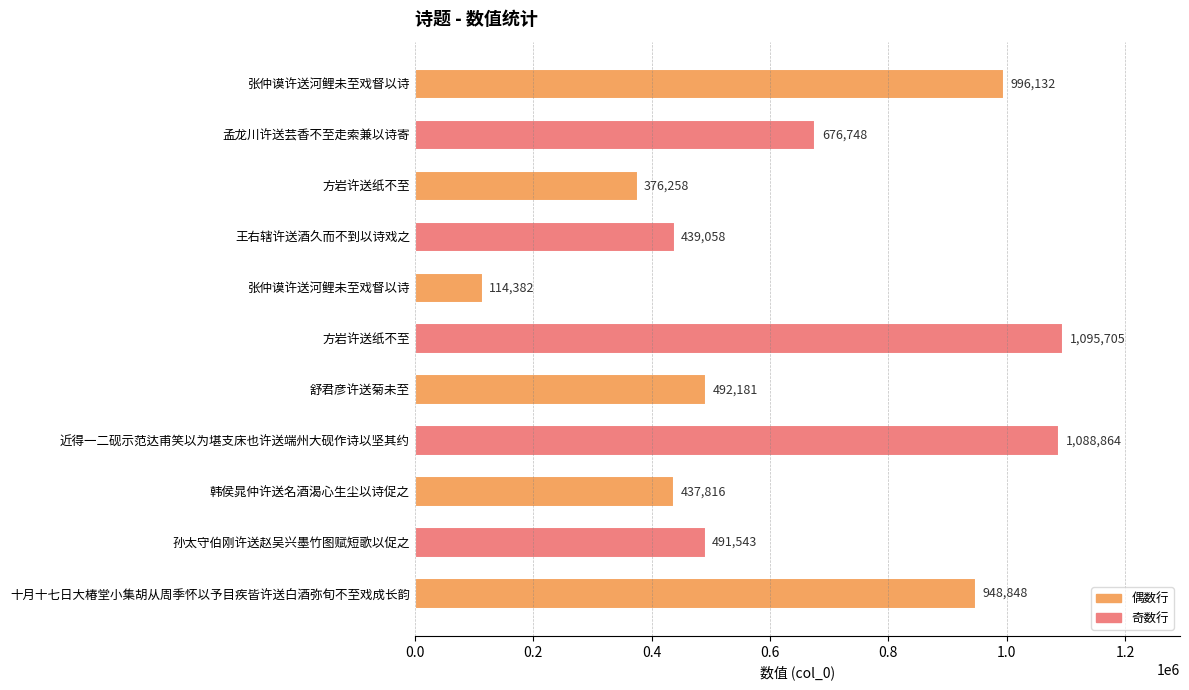

How many bars are there in total?

11